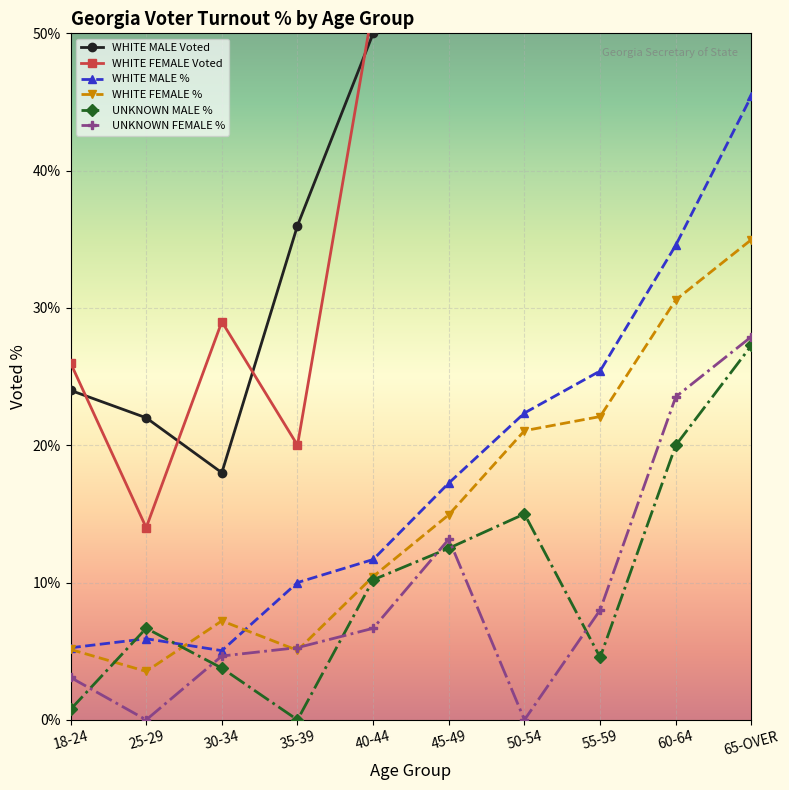

Is the value of UNKNOWN FEMALE % at 60-64 greater than the value of WHITE MALE % at 50-54?

Yes